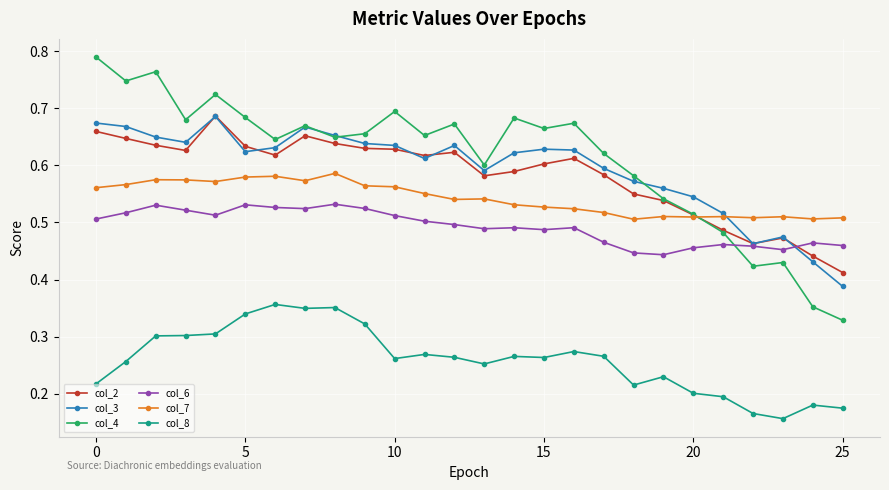

Count the col_7 values in the range 0 to 1.

26